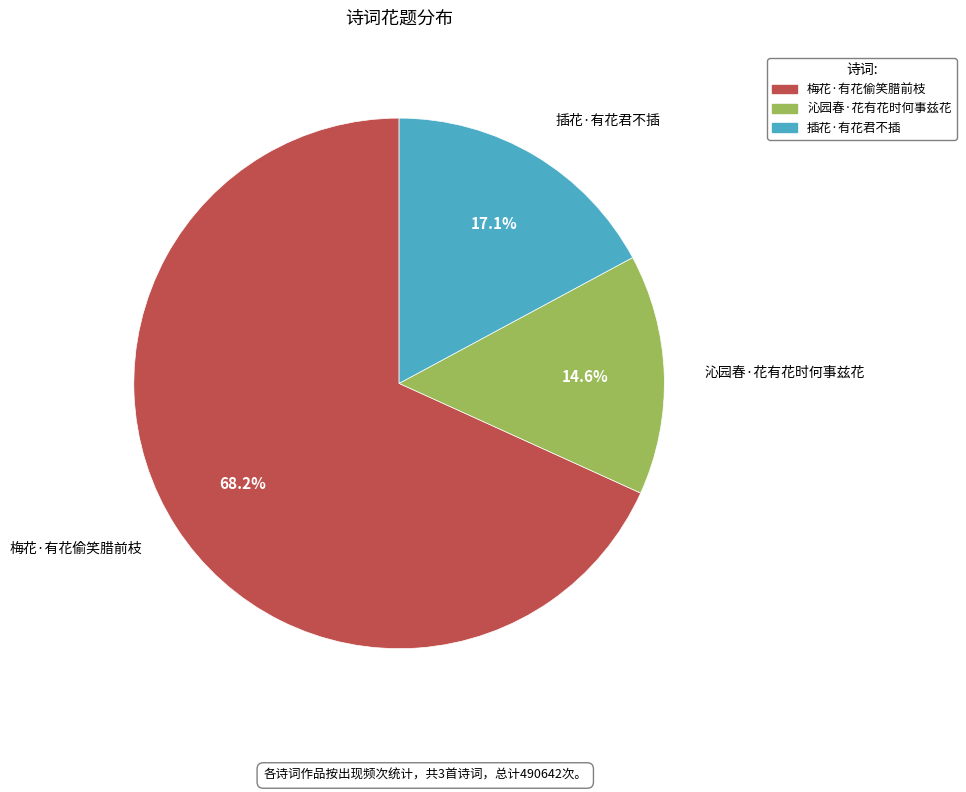

To the nearest percent, what percentage of the pie is 插花·有花君不插?

17%